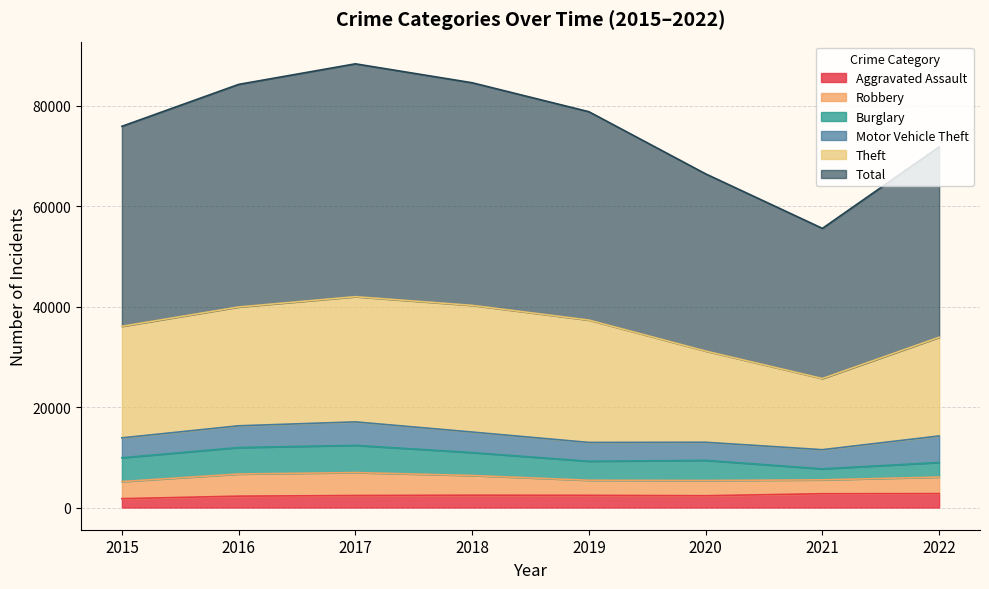

Reading left to right, what are all the values shown in this chart?

Aggravated Assault: 1764	2268	2395	2457	2430	2351	2751	2772
Robbery: 3410	4410	4572	3927	3001	3032	2763	3295
Burglary: 4747	5279	5422	4566	3792	4019	2198	2913
Motor Vehicle Theft: 3955	4325	4675	4087	3743	3598	3810	5278
Theft: 22217	23665	24935	25231	24375	18169	14169	19654
Total: 39843	44340	46384	44345	41503	35294	29915	37928